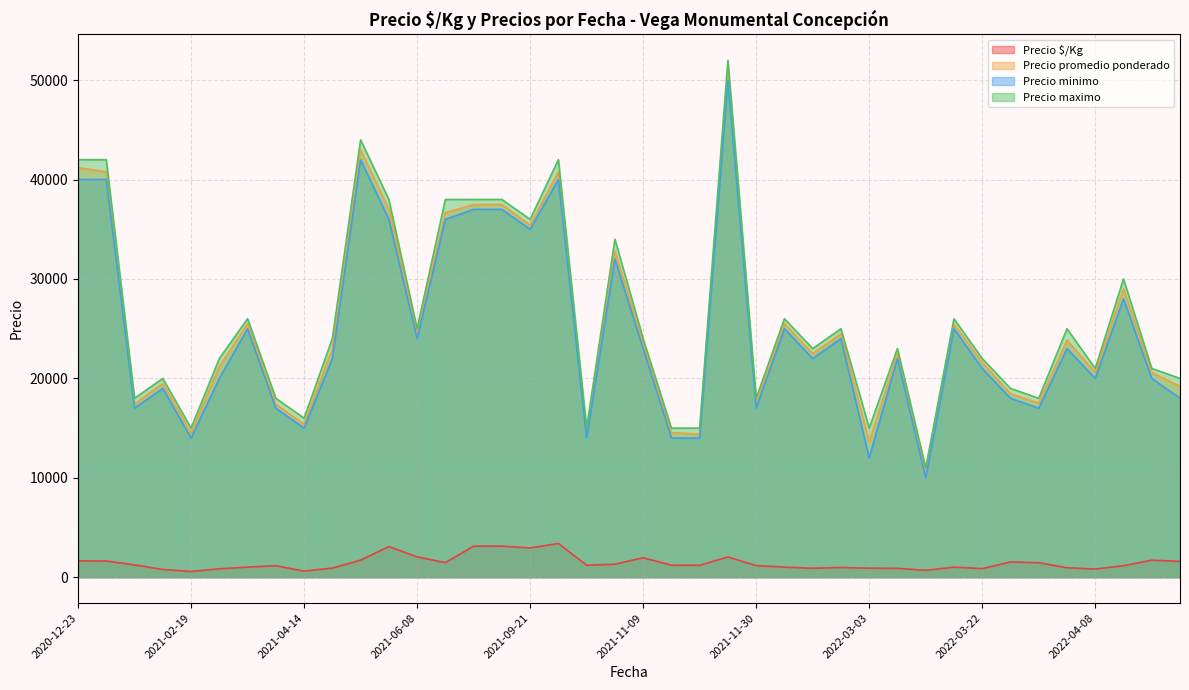

True or false: Precio $/Kg has more than 0 points higher than both neighbors.

True